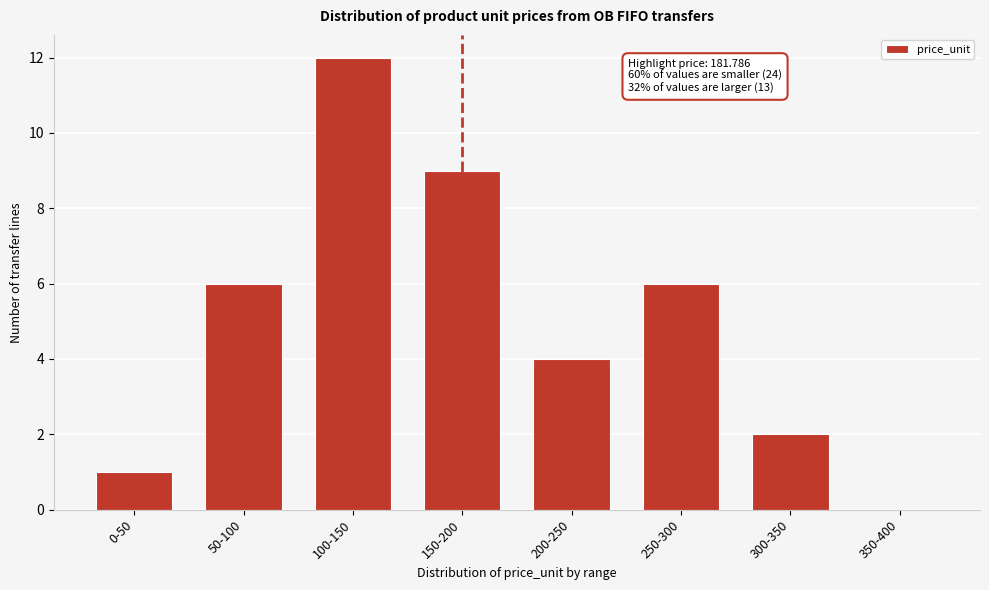

Reading right to left, list all the values displayed in this chart.

350-400=0	300-350=2	250-300=6	200-250=4	150-200=9	100-150=12	50-100=6	0-50=1